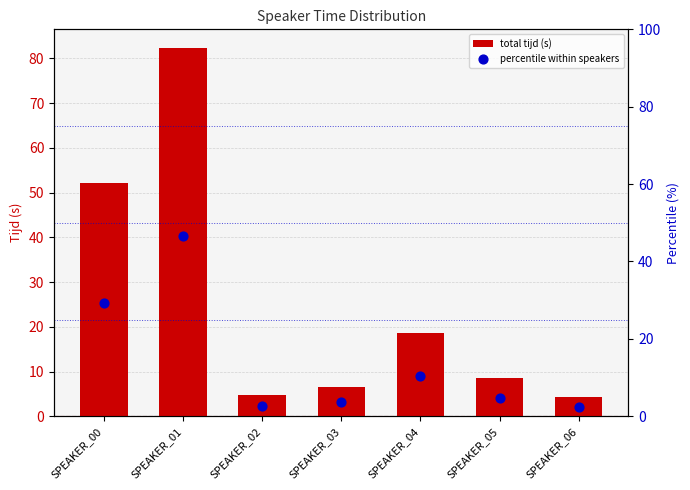

Which series reaches the maximum Y coordinate?

total tijd (s)